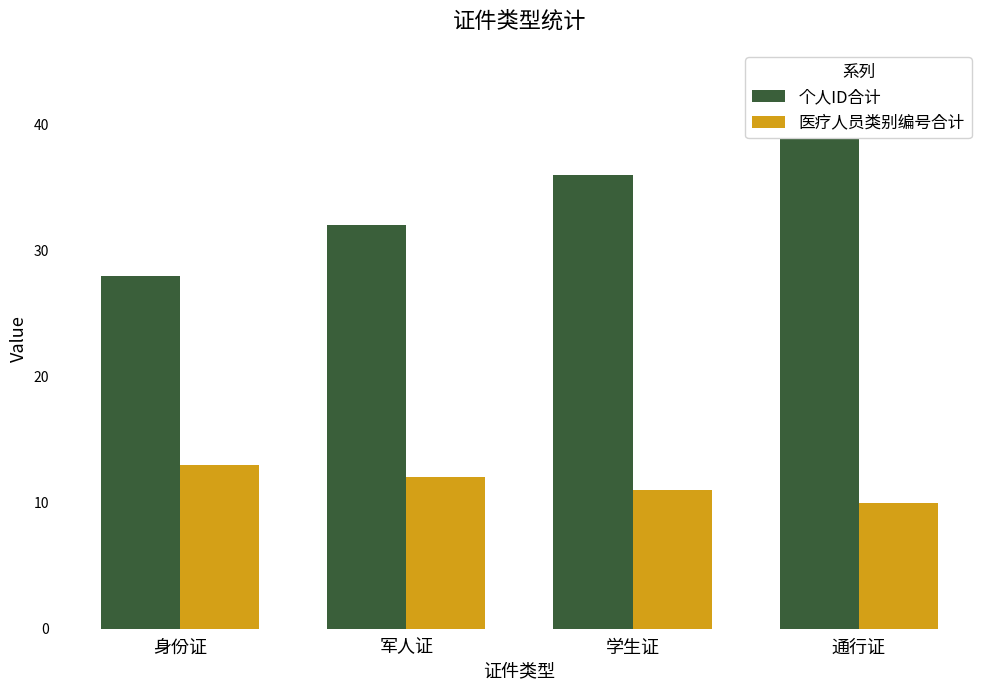

Rank the series by their maximum value, from highest to lowest.

个人ID合计, 医疗人员类别编号合计